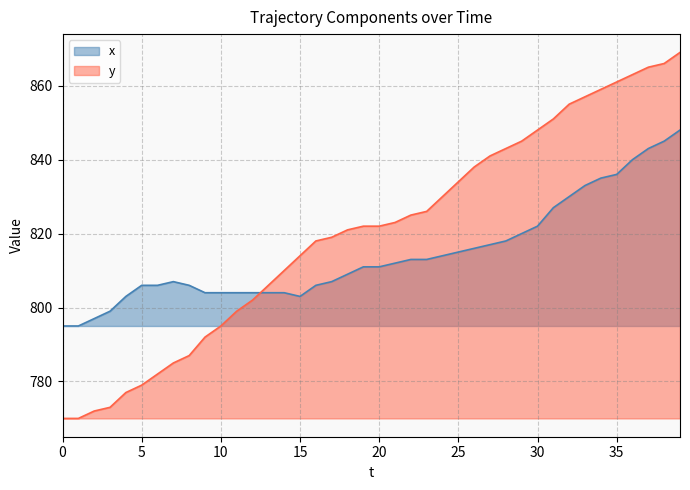

Which series ends up on top after the final intersection of x and y?

y